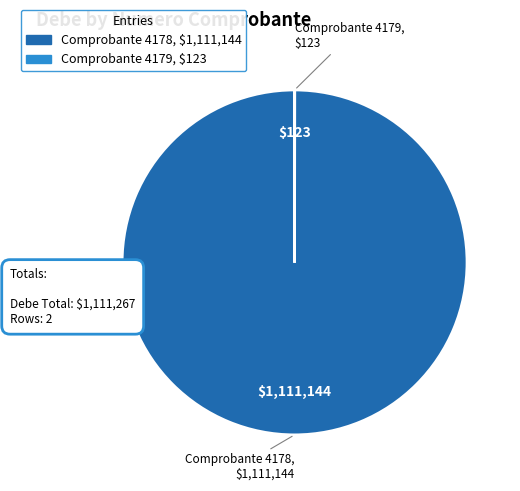

Does any single category account for the majority?

Yes